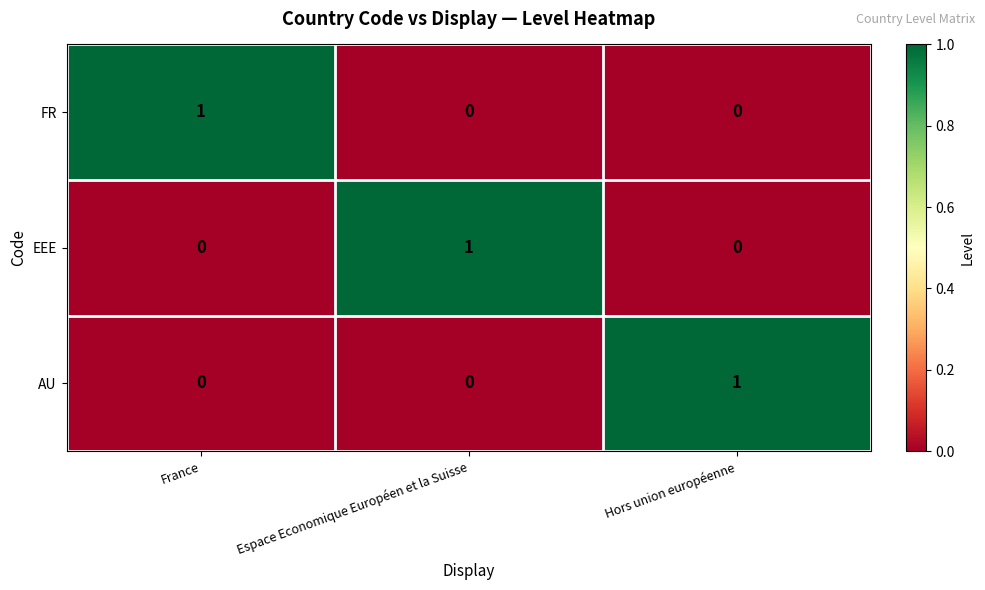

Count the FR values in the range 0 to 1.

3